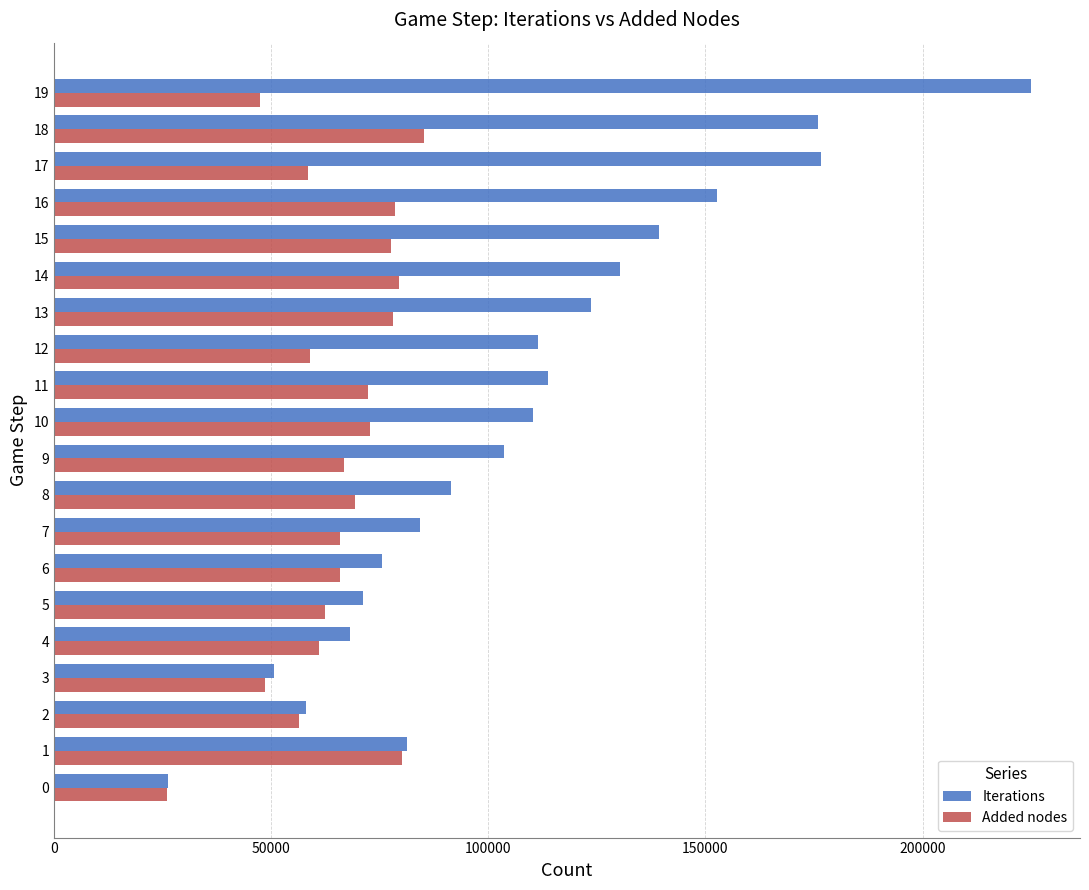

Which series has the largest range (max minus min)?

Iterations